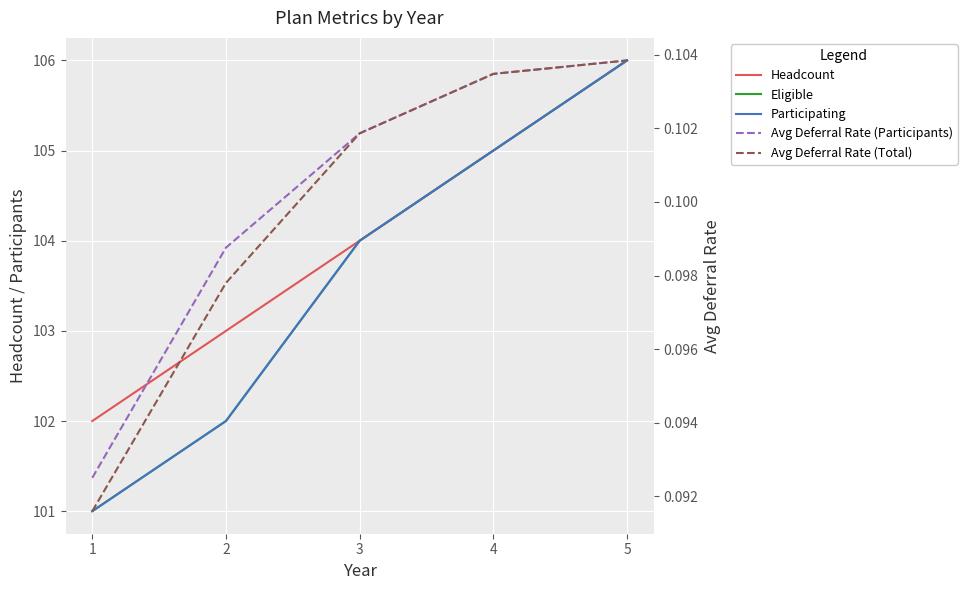

The Avg Deferral Rate (Total) series shows 0.1 at 2. True or false?

False